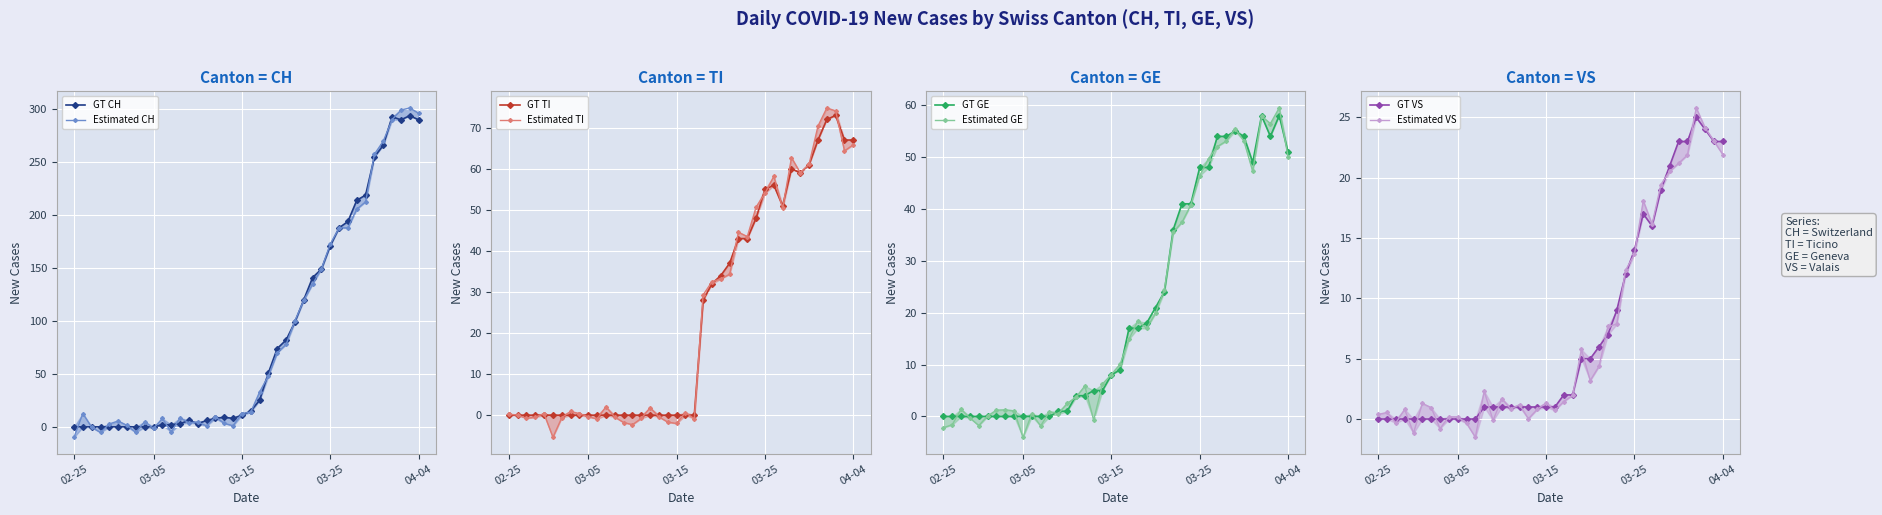

Which category has the highest value in the GE series?

2020-04-01